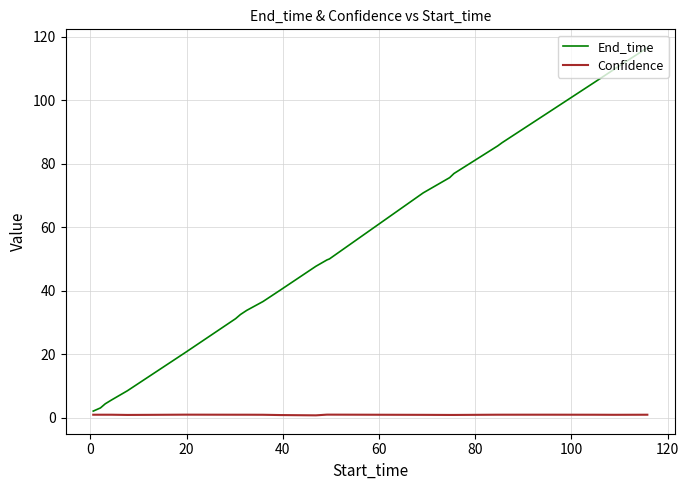

Which series has the widest spread of values?

End_time